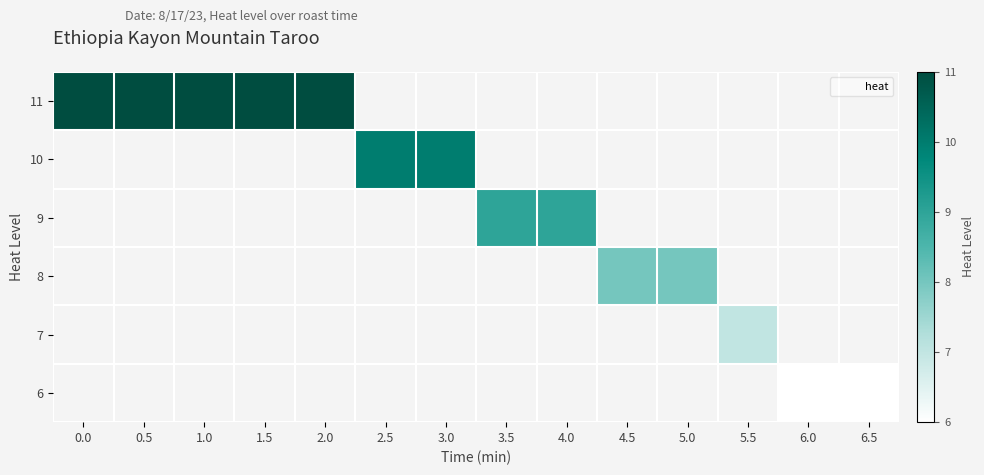

Count the number of categories in the chart.

14